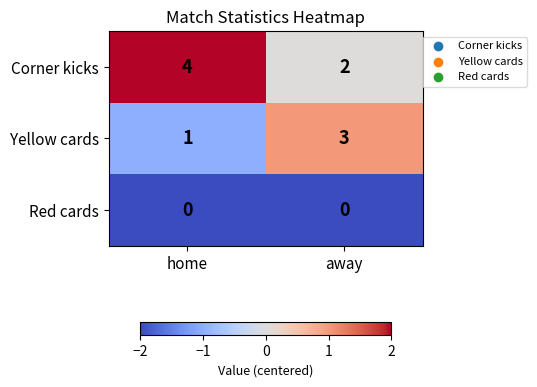

Between home and away, which series saw the biggest shift?

Corner kicks